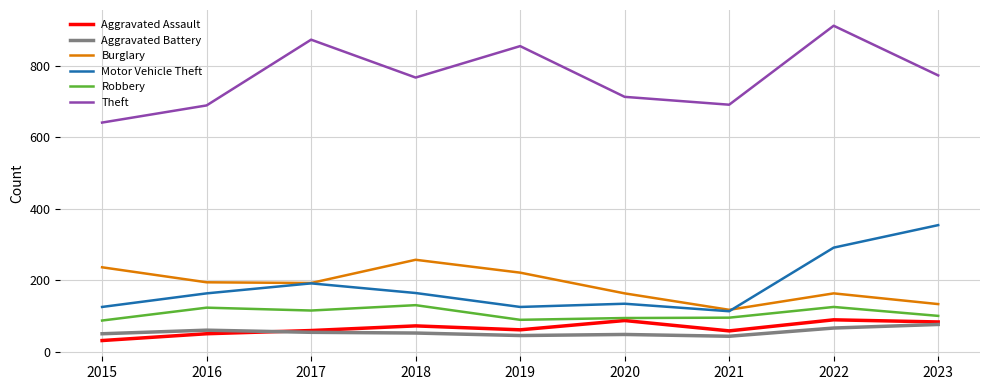

True or false: Motor Vehicle Theft and Theft intersect in this chart.

False